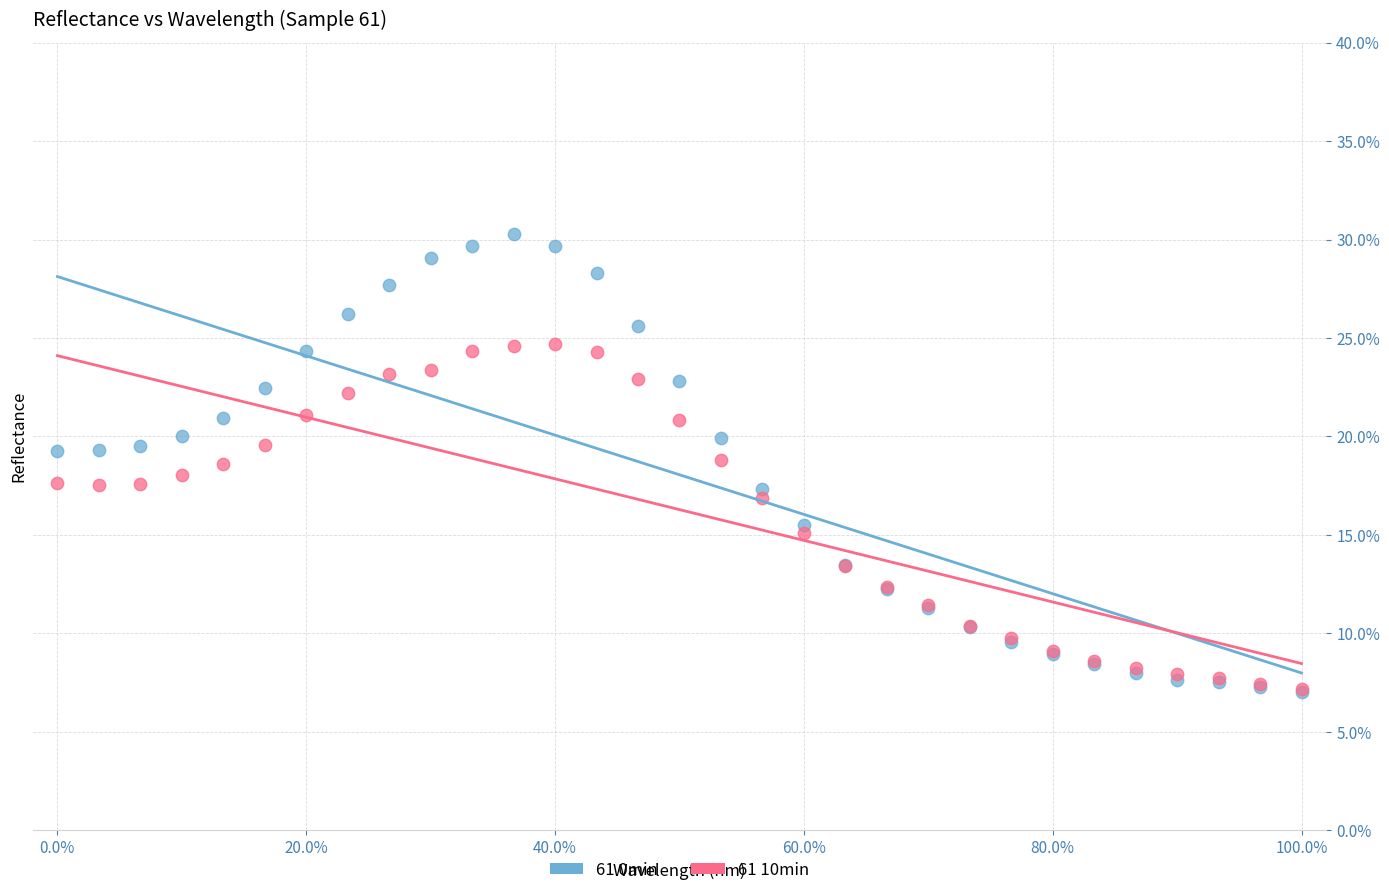

What are all the series names shown in the legend?

61 0min, 61 10min